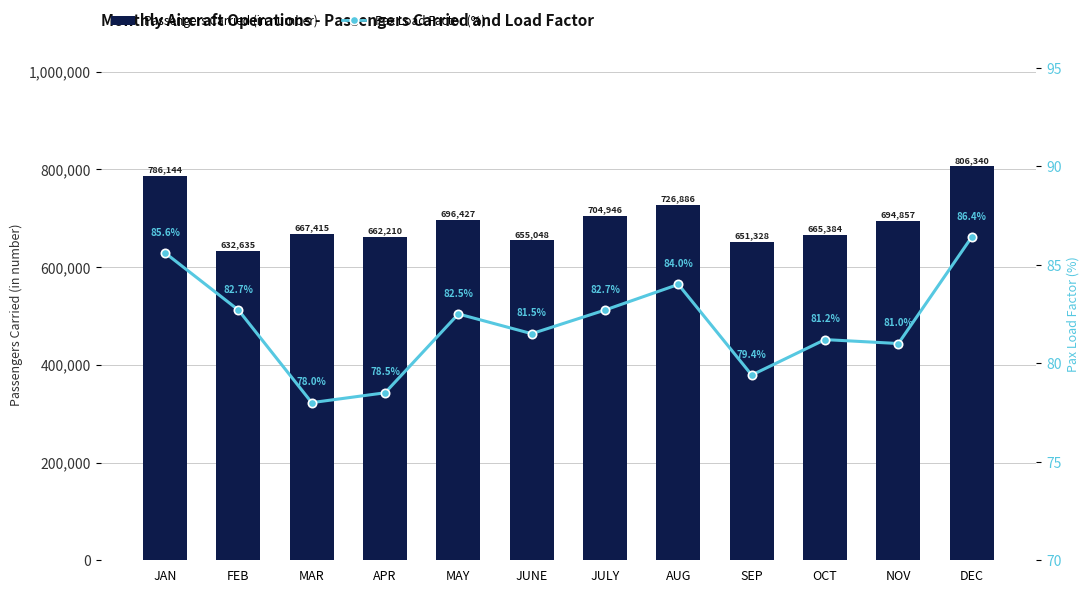

What is the difference between the maximum and second lowest values in the Passengers Carried (in number) series?

155012